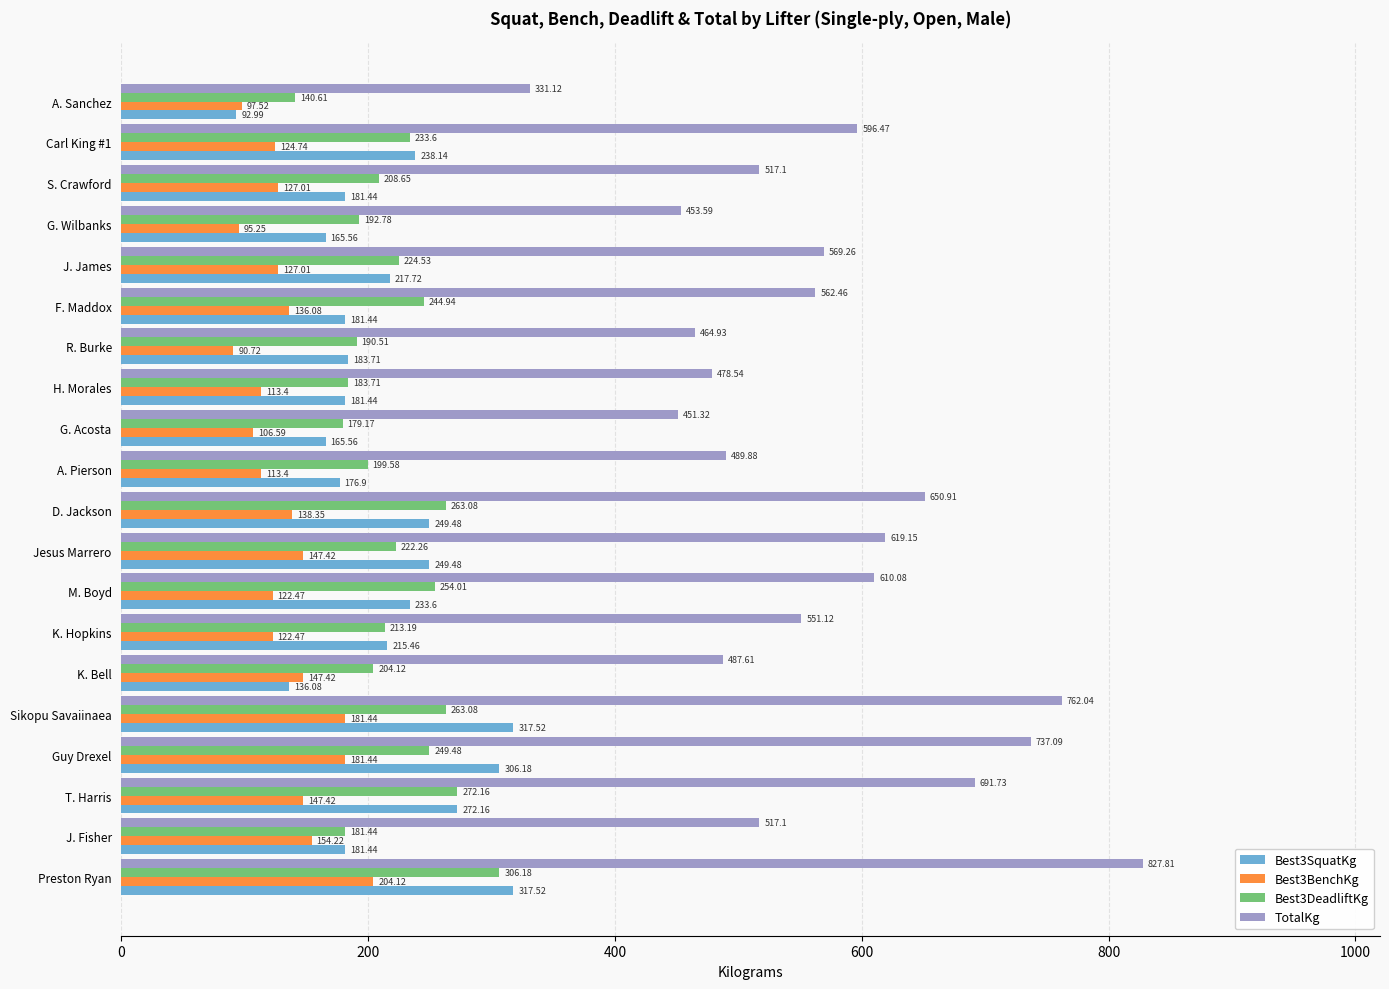

Which series has the widest spread of values?

TotalKg